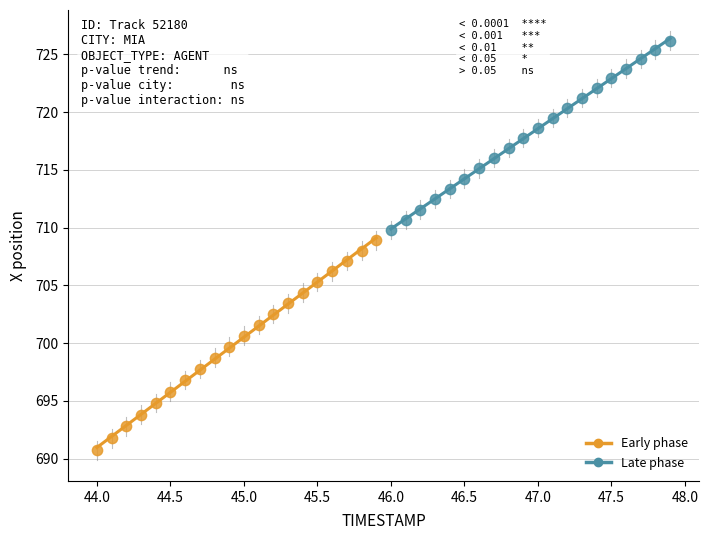

Which series contains the highest Y value?

Late phase